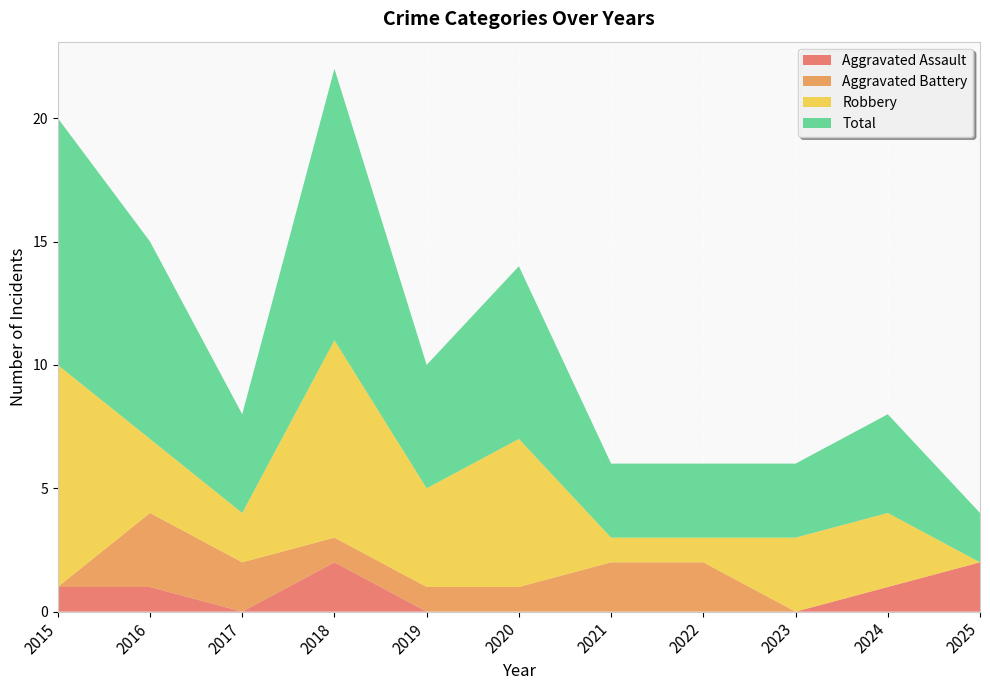

Reading right to left, transcribe all the data shown in this chart.

Aggravated Assault: 2025=2	2024=1	2023=0	2022=0	2021=0	2020=0	2019=0	2018=2	2017=0	2016=1	2015=1
Aggravated Battery: 2025=0	2024=0	2023=0	2022=2	2021=2	2020=1	2019=1	2018=1	2017=2	2016=3	2015=0
Robbery: 2025=0	2024=3	2023=3	2022=1	2021=1	2020=6	2019=4	2018=8	2017=2	2016=3	2015=9
Total: 2025=2	2024=4	2023=3	2022=3	2021=3	2020=7	2019=5	2018=11	2017=4	2016=8	2015=10